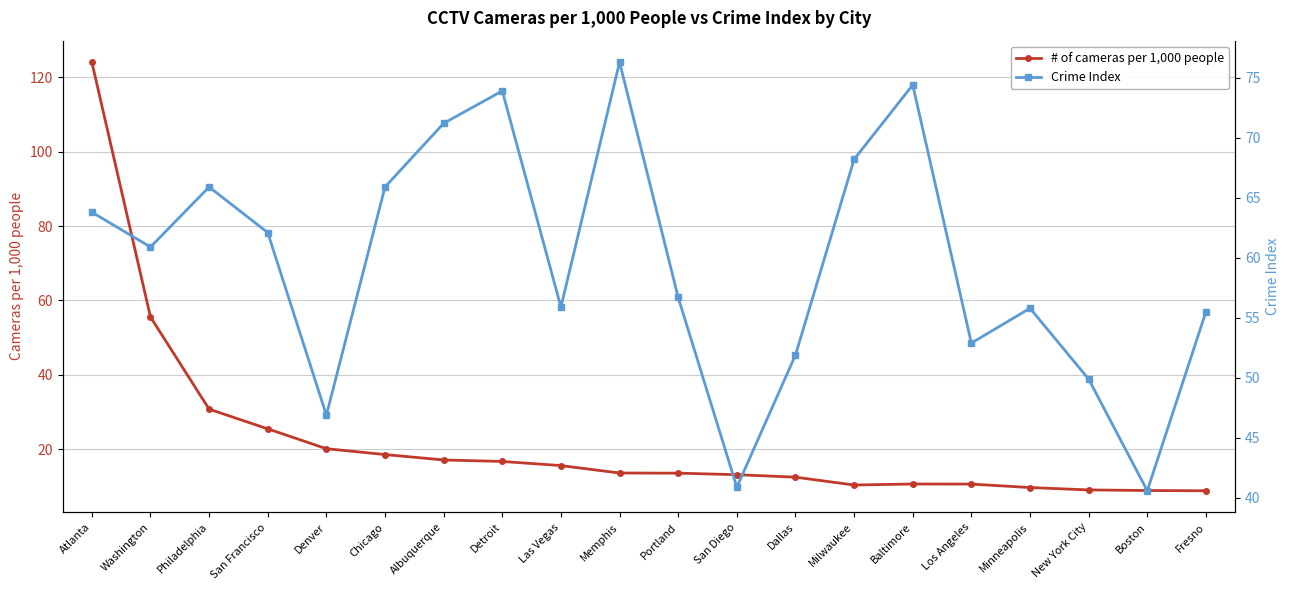

Between Denver and New York City, which series saw the biggest shift?

# of cameras per 1,000 people